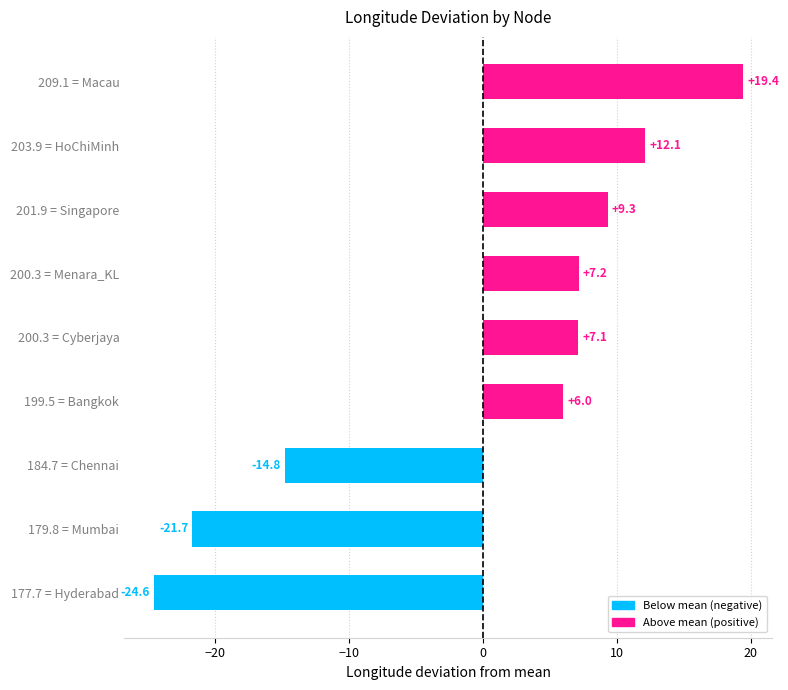

At which label is the value closest to -2?

199.5 = Bangkok